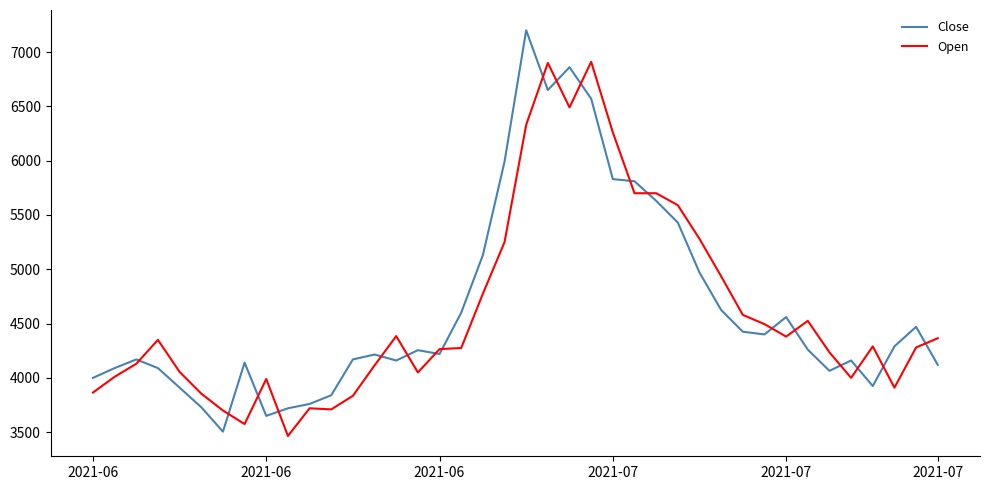

How many times do Close and Open cross each other?

19